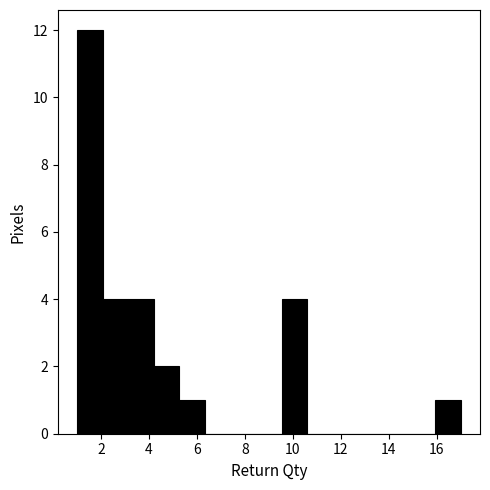

Reading left to right, list every bar in this chart as the range it spans on the x-axis followed by its height. Neither the bar edges nor the heights are printed on the chart, so give them approximately, as read against the axes.

1.0 to 2.0: 12
2.0 to 3.2: 4
3.2 to 4.2: 4
4.2 to 5.2: 2
5.2 to 6.4: 1
6.4 to 7.4: 0
7.4 to 8.4: 0
8.4 to 9.6: 0
9.6 to 10.6: 4
10.6 to 11.6: 0
11.6 to 12.8: 0
12.8 to 13.8: 0
13.8 to 14.8: 0
14.8 to 16.0: 0
16.0 to 17.0: 1